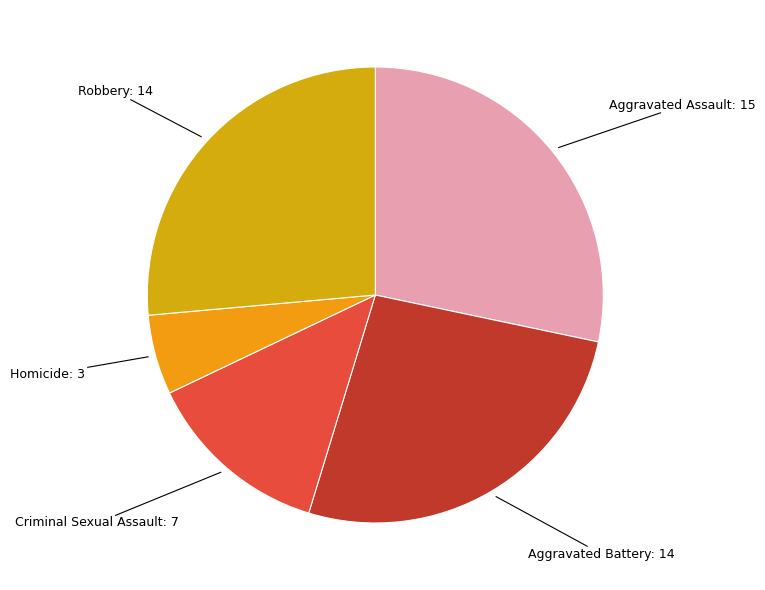

Is there a majority slice in this chart?

No